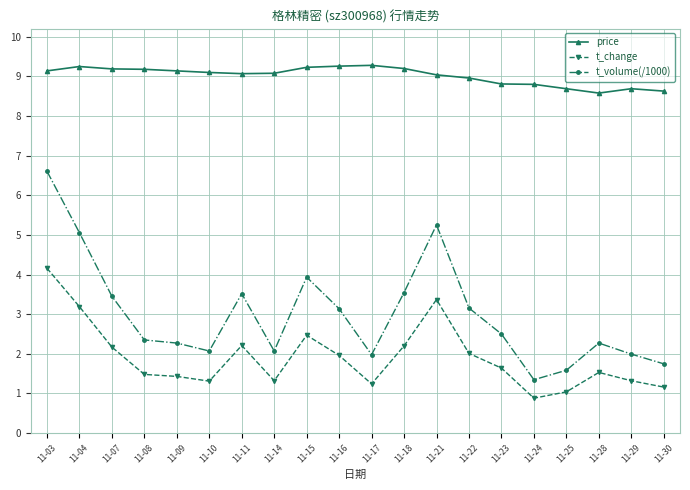

Between 11-15 and 11-28, which series saw the biggest shift?

t_volume(/1000)